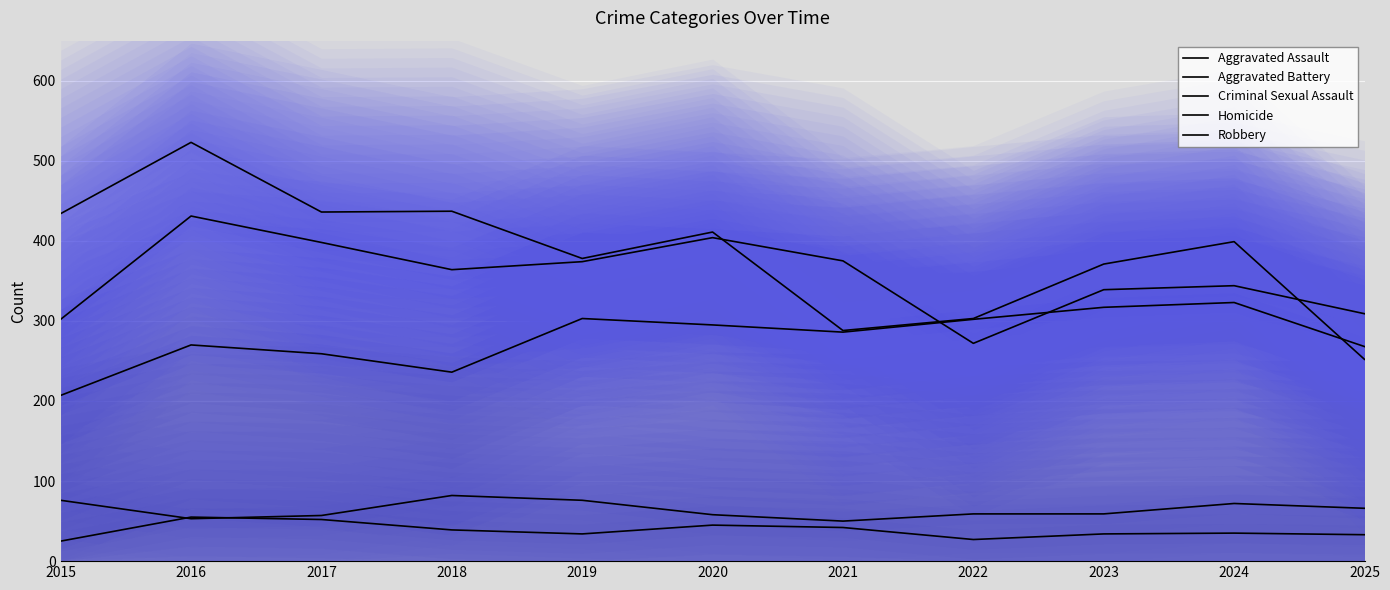

Which series has the largest range (max minus min)?

Robbery